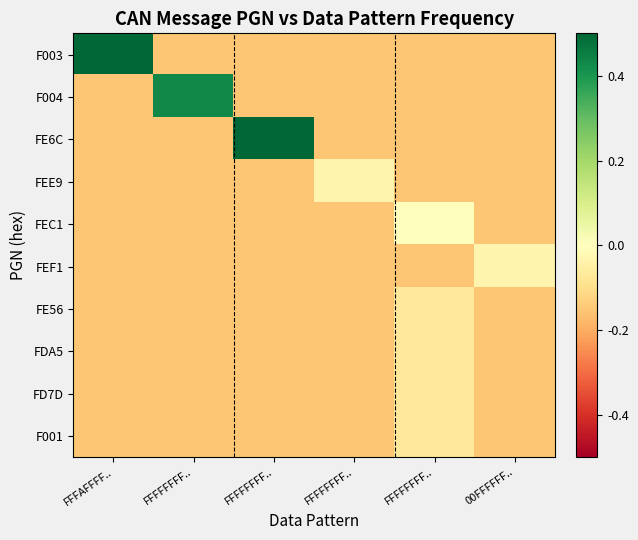

What is the maximum value shown in the chart?

0.9